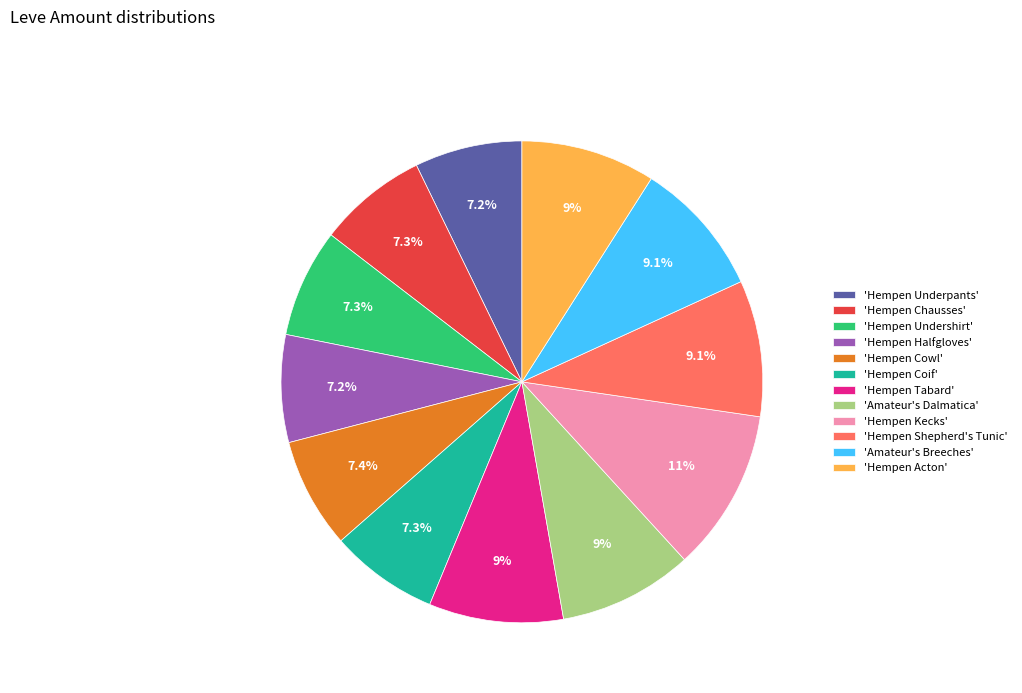

Count the number of slices in the pie.

12